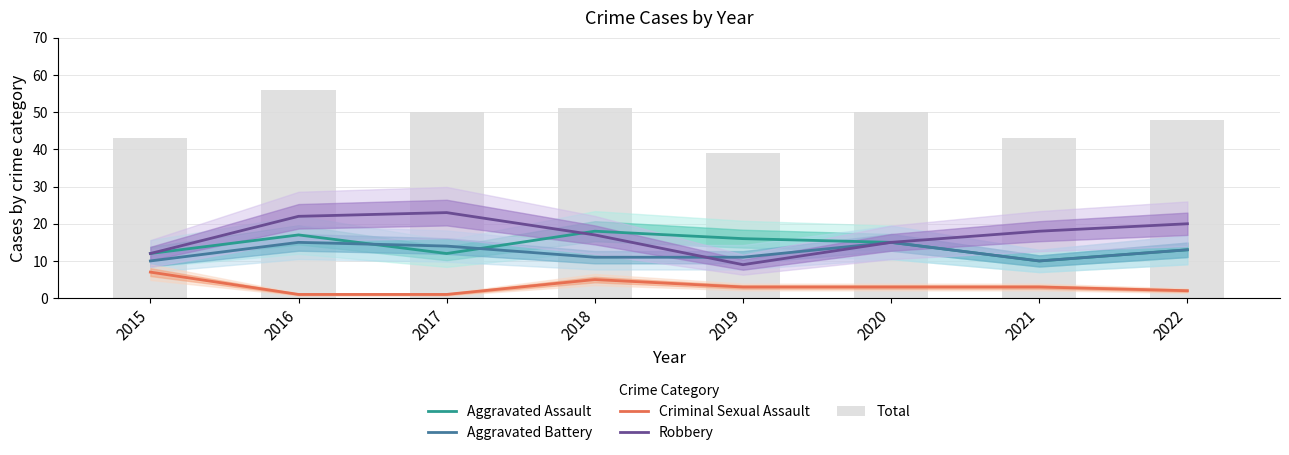

What are all the series names shown in the legend?

Aggravated Assault, Aggravated Battery, Criminal Sexual Assault, Robbery, Total